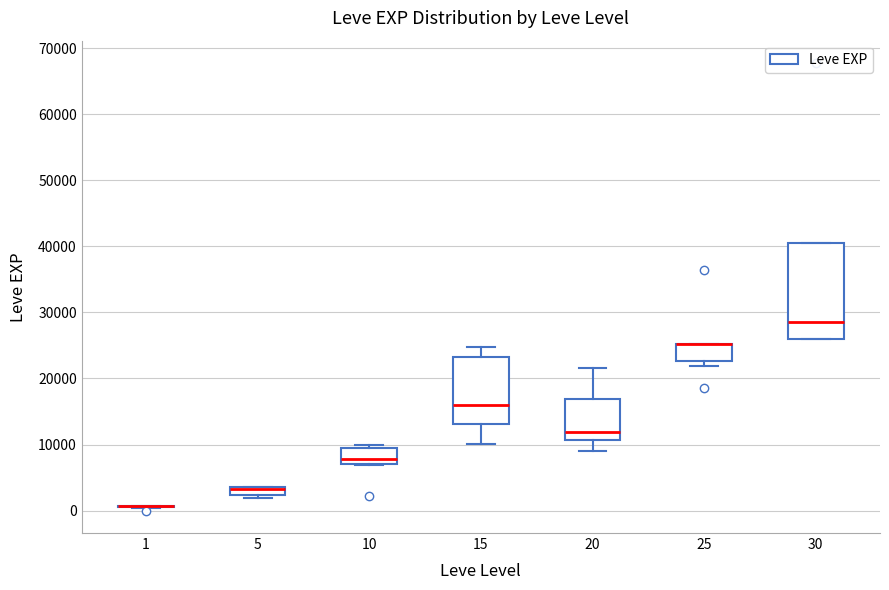

Which box is the tallest, from its lower edge to its upper edge?

30